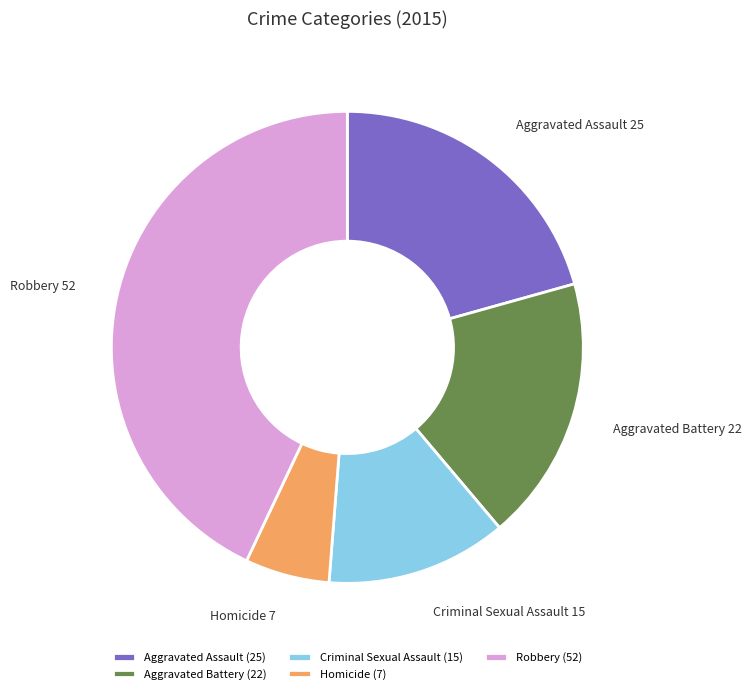

Between Aggravated Assault and Criminal Sexual Assault, which is larger?

Aggravated Assault